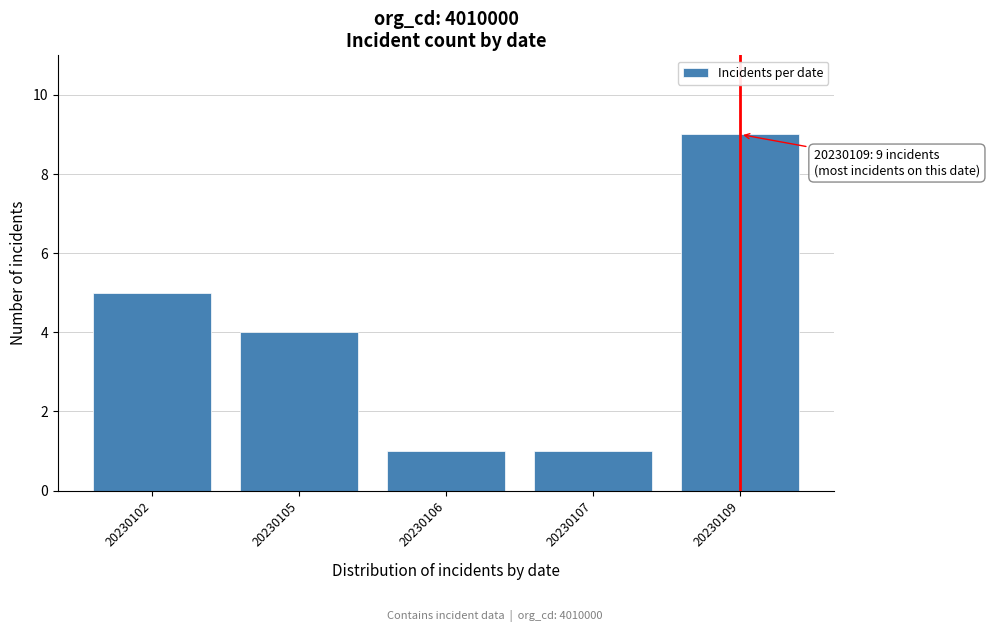

Reading left to right, extract all data points from this chart.

5	4	1	1	9